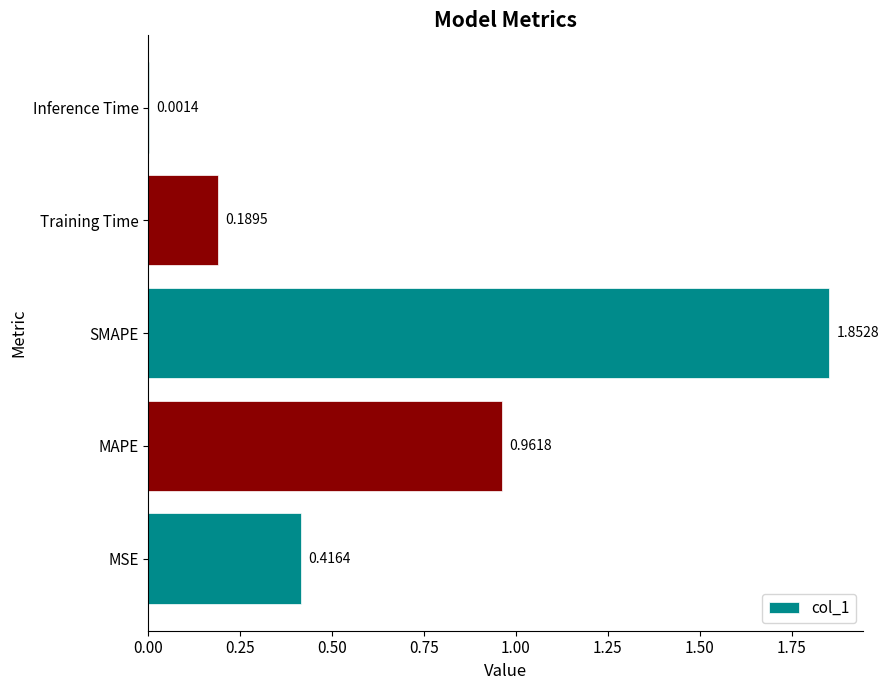

Which label corresponds to the largest value in the chart?

SMAPE